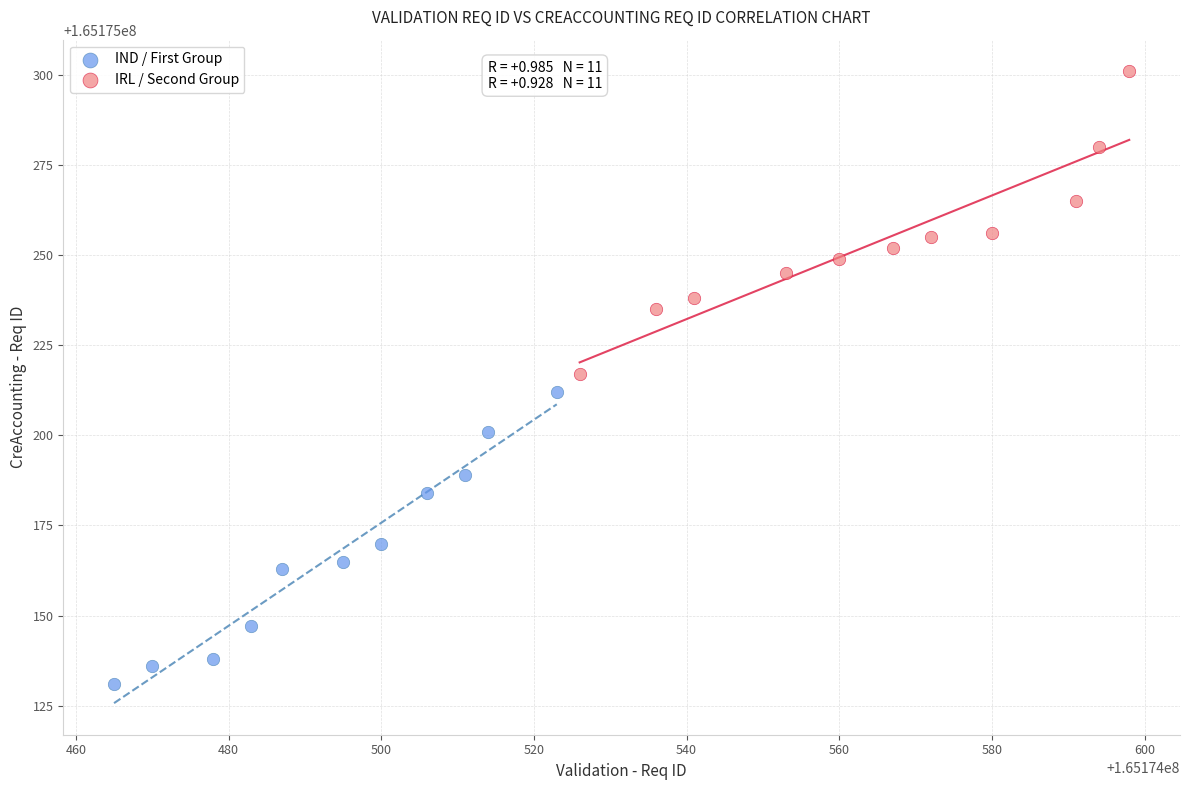

Which series reaches the maximum Y coordinate?

IRL / Second Group